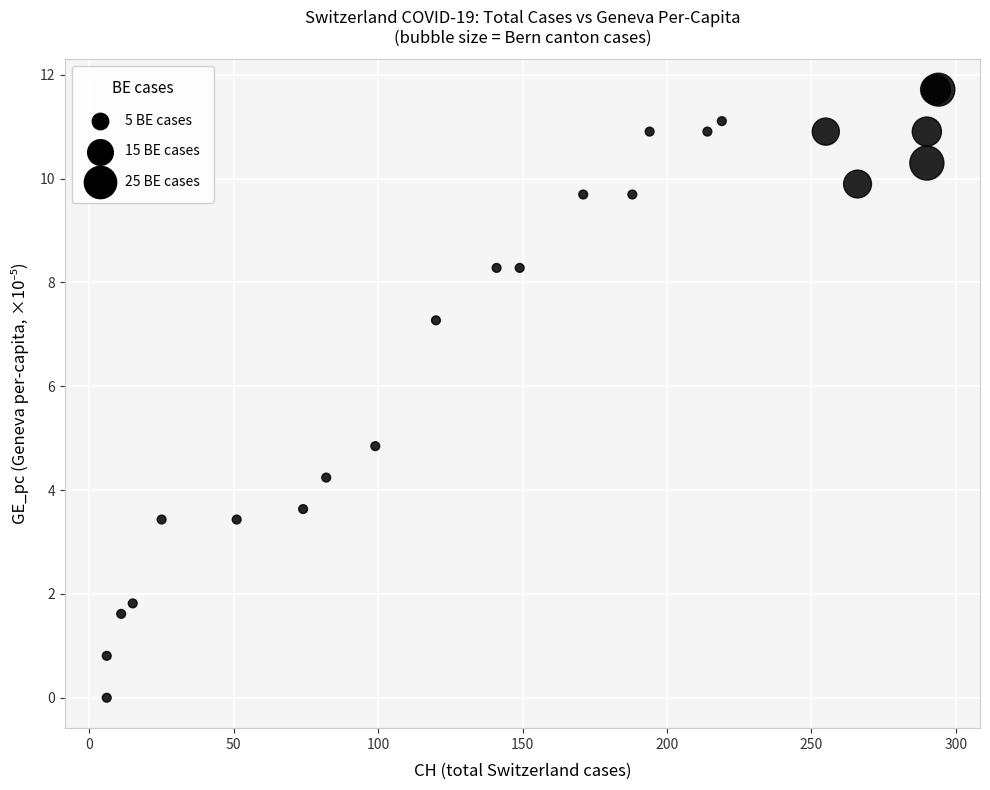

What Y value in the scatter plot is closest to 5?

4.8